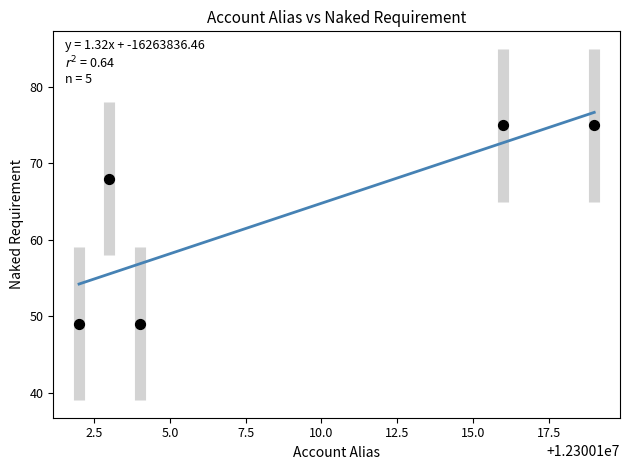

What Y value in the scatter plot is closest to 62?

68